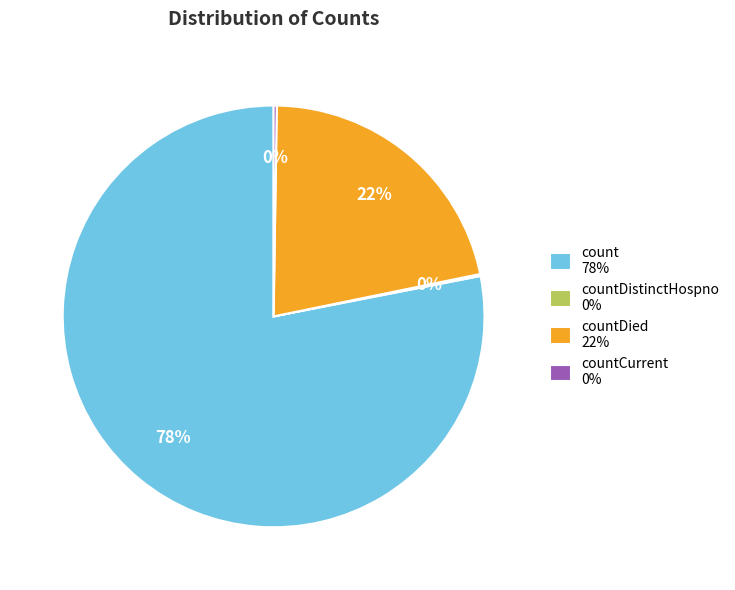

Is there any slice that represents more than half of the pie?

Yes